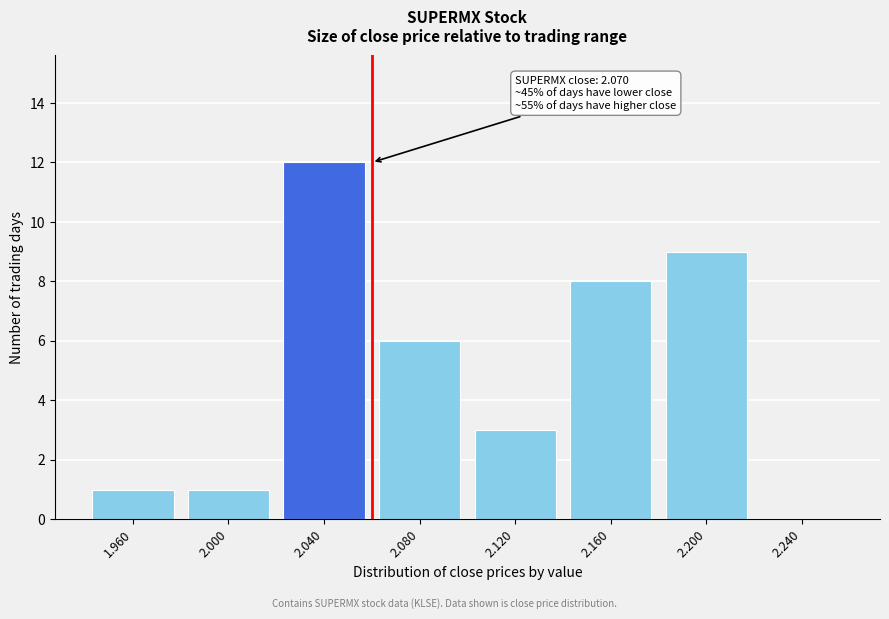

Reading left to right, extract all data points from this chart.

1.960=1	2.000=1	2.040=12	2.080=6	2.120=3	2.160=8	2.200=9	2.240=0